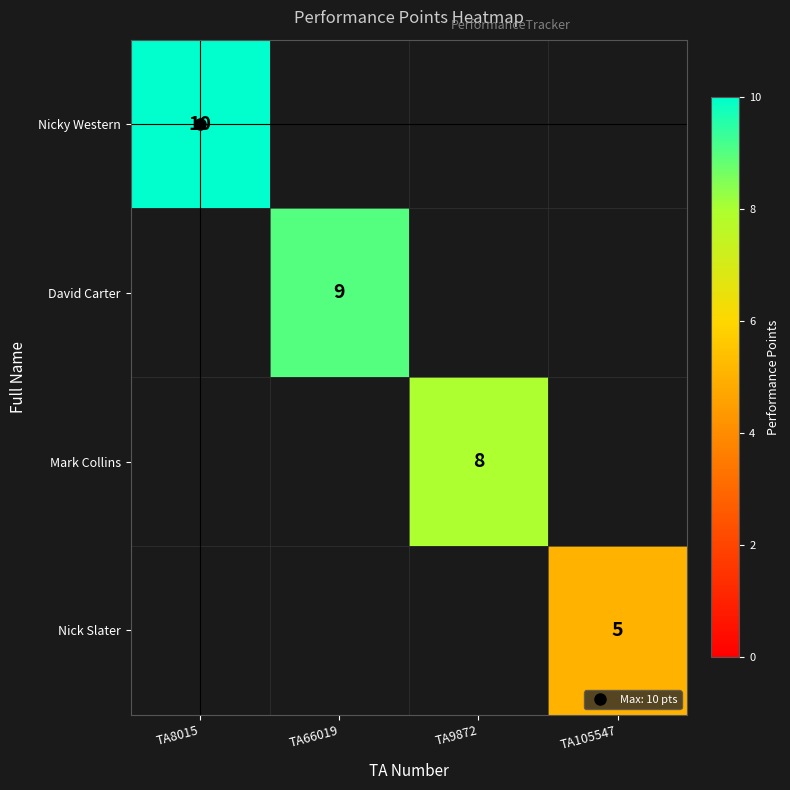

At which category does the chart reach its minimum across all series?

TA105547